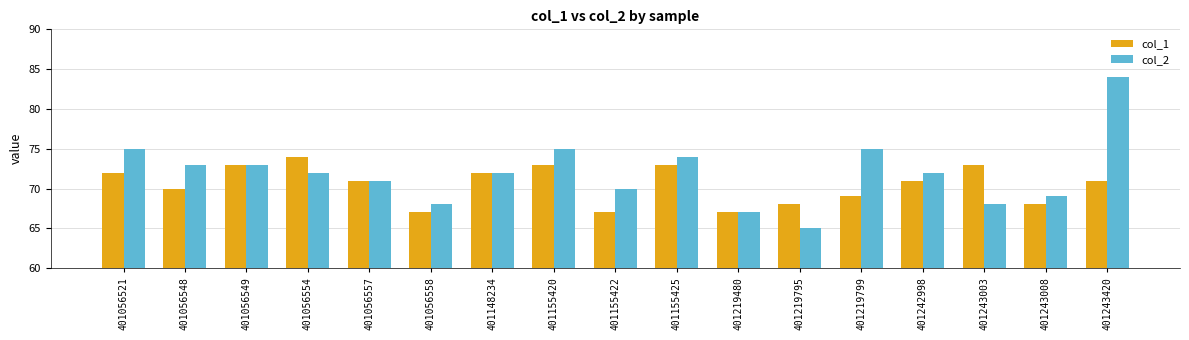

Which series has the largest total across all categories?

col_2